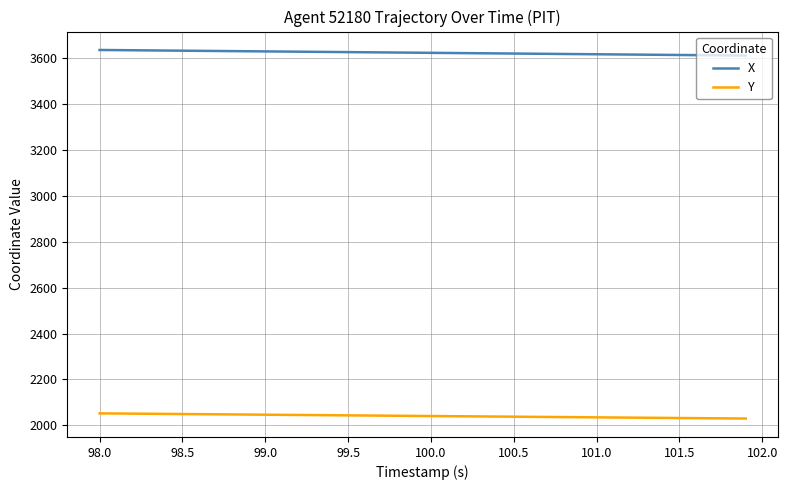

Rank the series by their maximum value, from highest to lowest.

X, Y